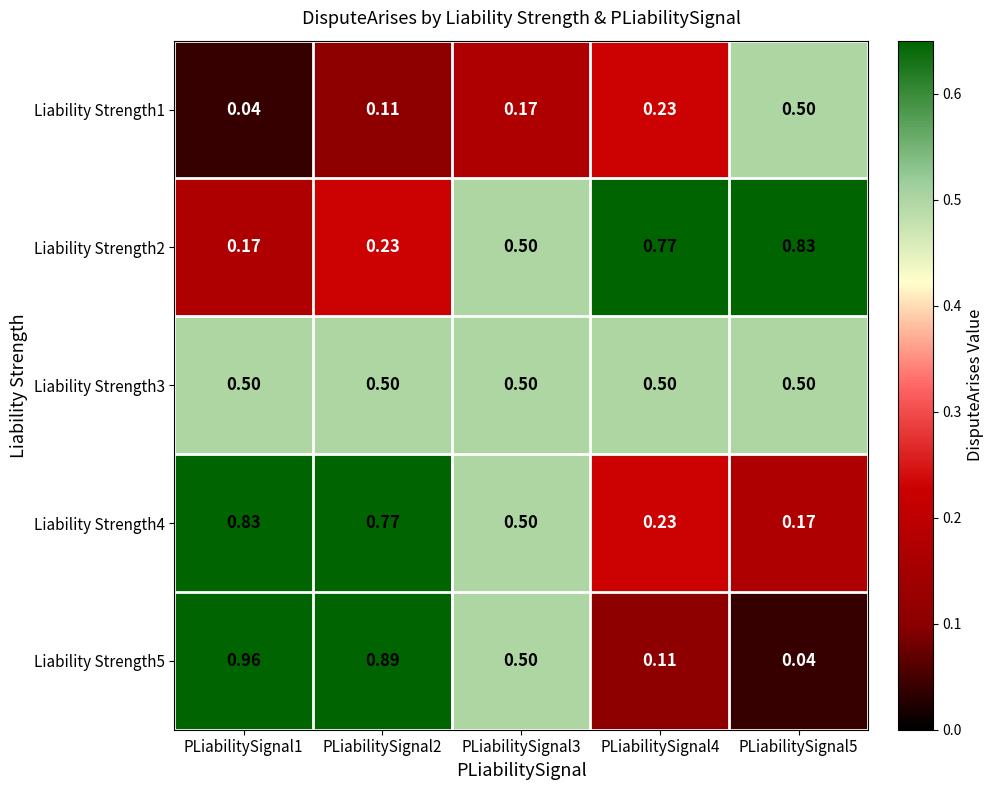

Is the value of Liability Strength4 at PLiabilitySignal1 greater than the value of Liability Strength2 at PLiabilitySignal4?

Yes